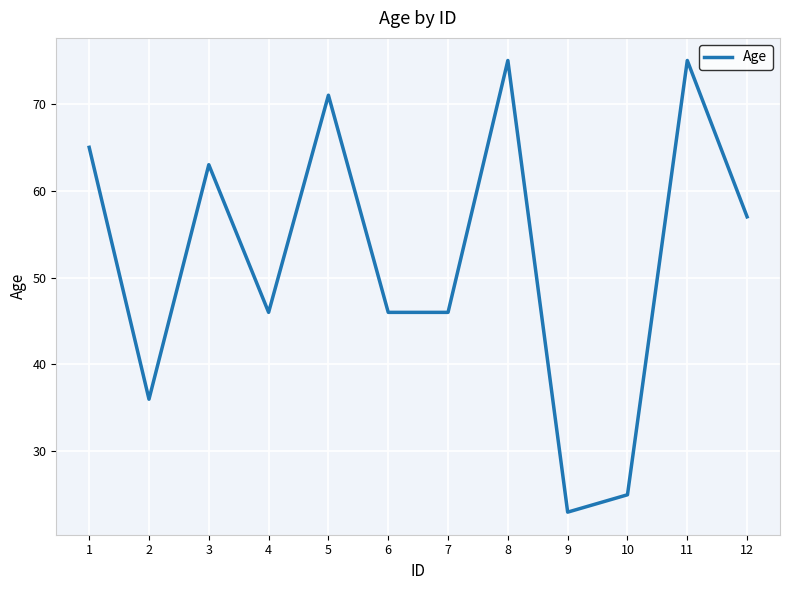

True or false: the data shows 36 at 2.

True